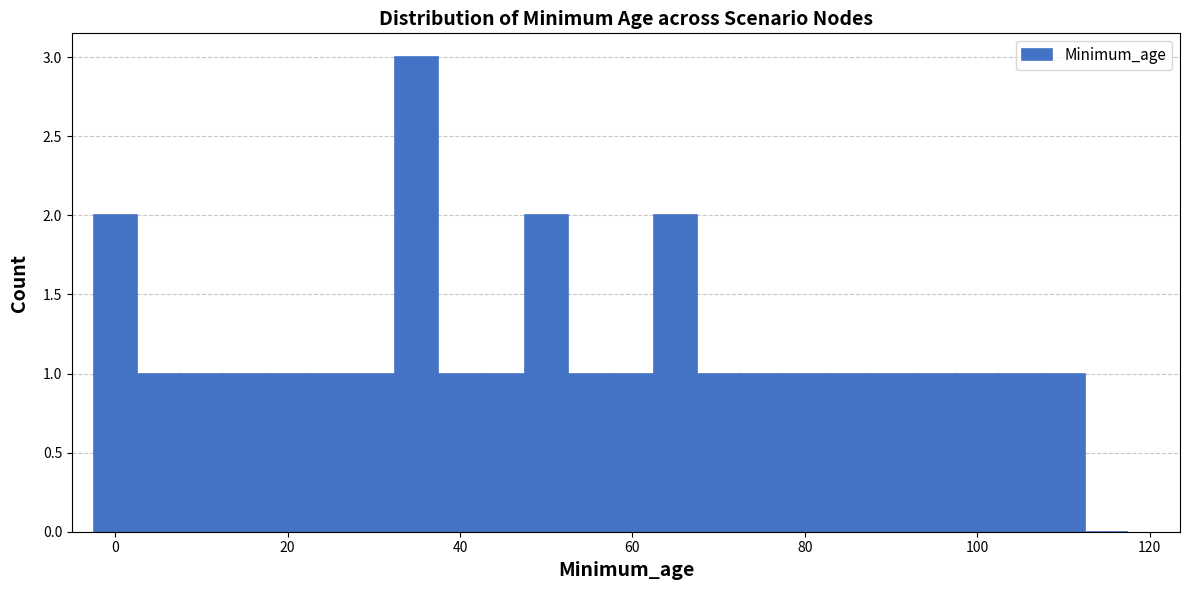

Read against the x-axis, roughly where is the centre of the tallest bar?

36